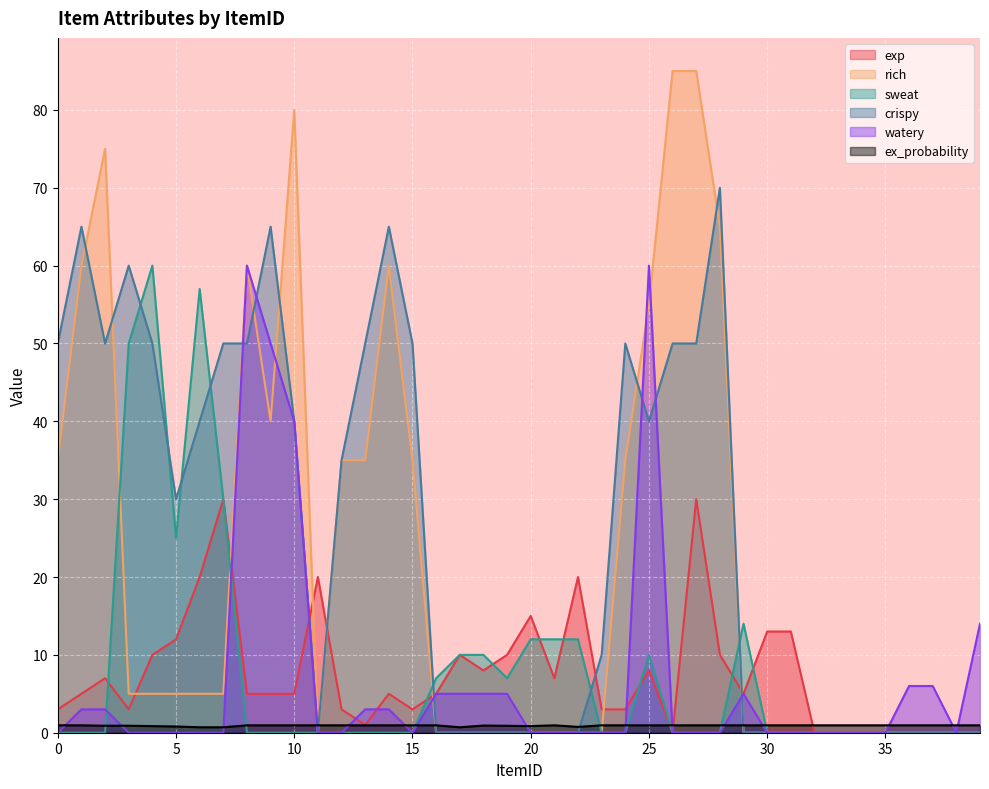

What is the average value of the rich series?

21.6